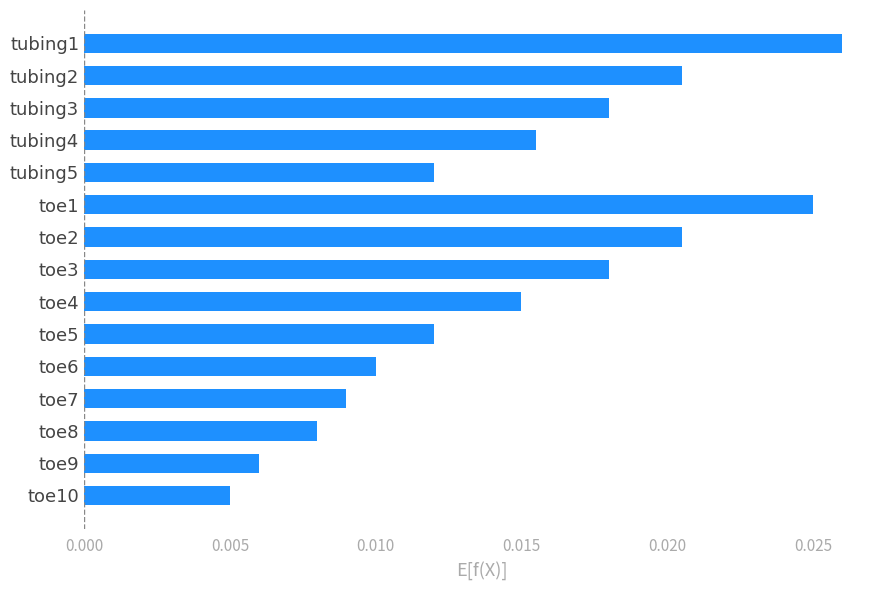

Which category has the highest value across all series?

tubing1